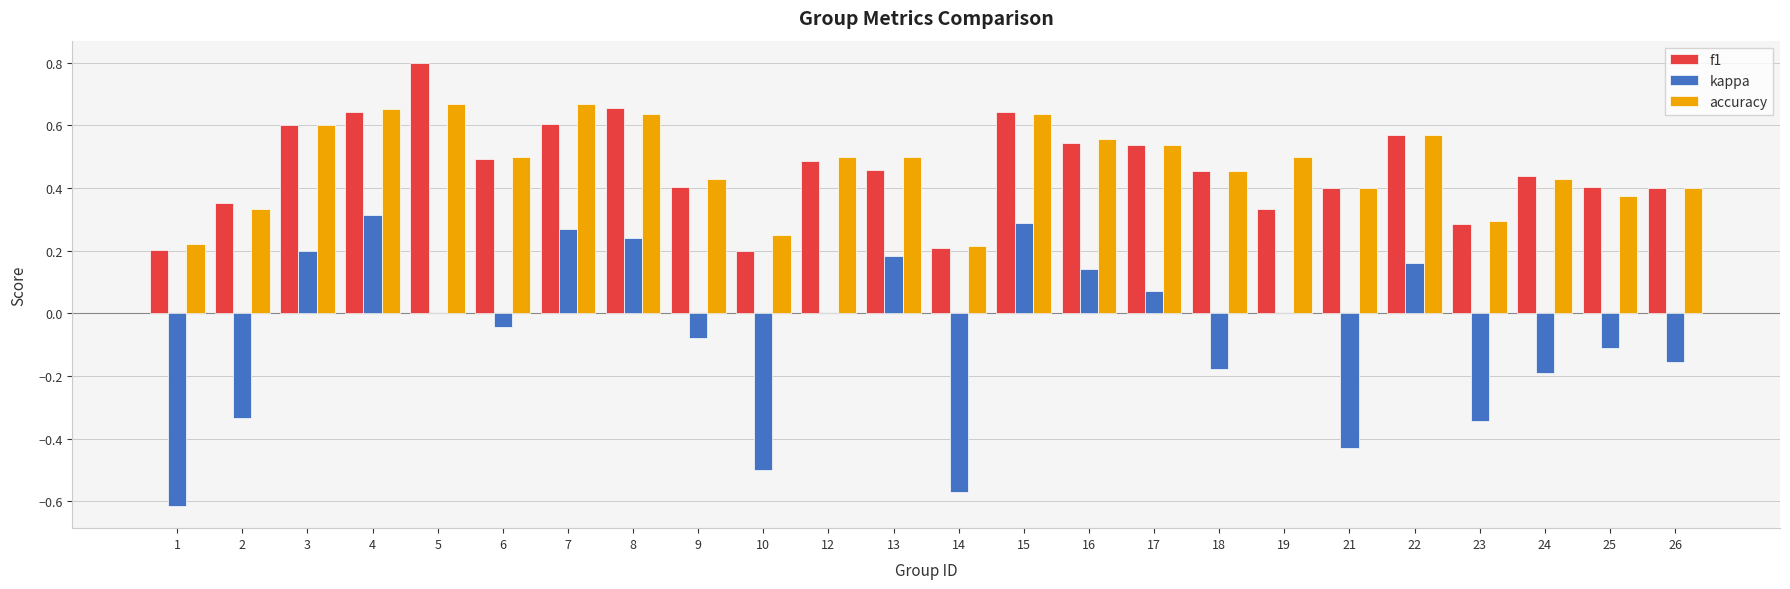

What are all the series names shown in the legend?

f1, kappa, accuracy